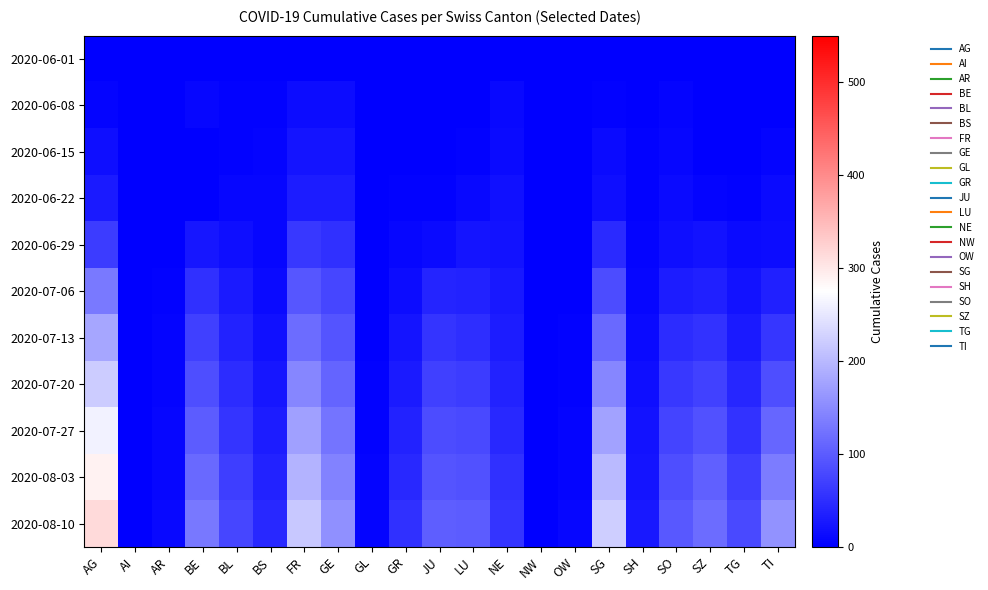

What is the maximum value shown in the chart?

315